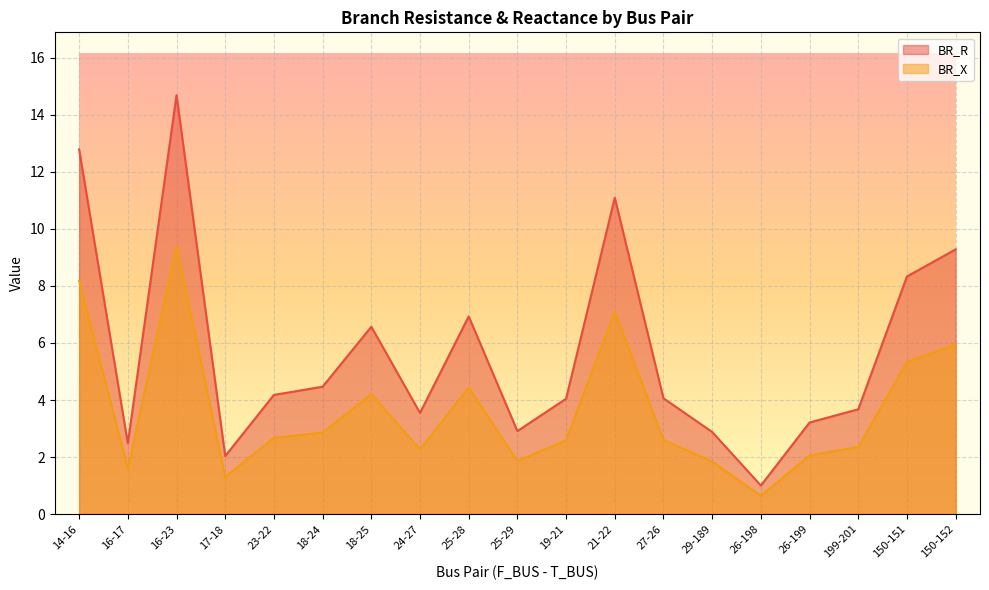

How many data points in BR_X are above 2?

14